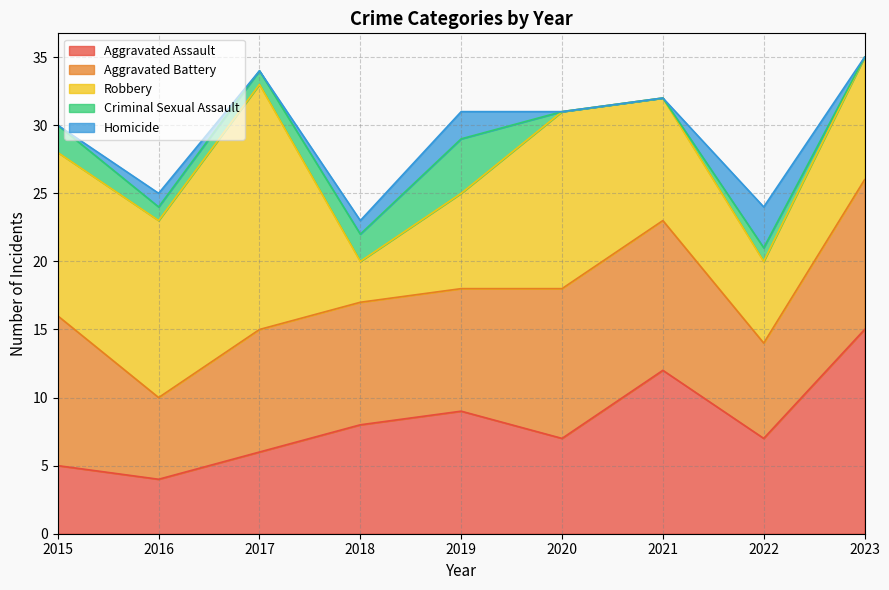

What is the sum of all Aggravated Assault values?

73